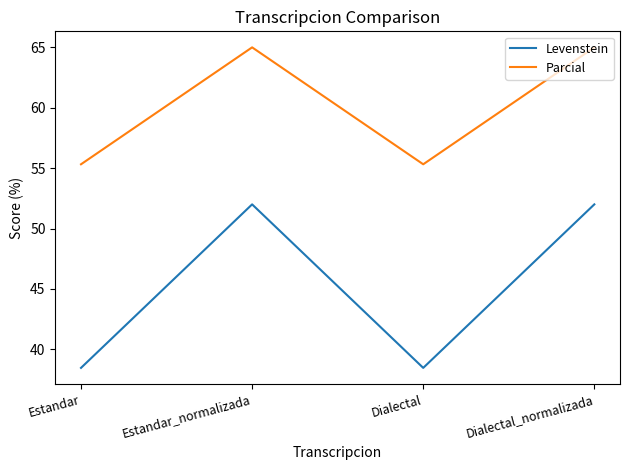

Does the chart display data point markers on the line(s)?

No